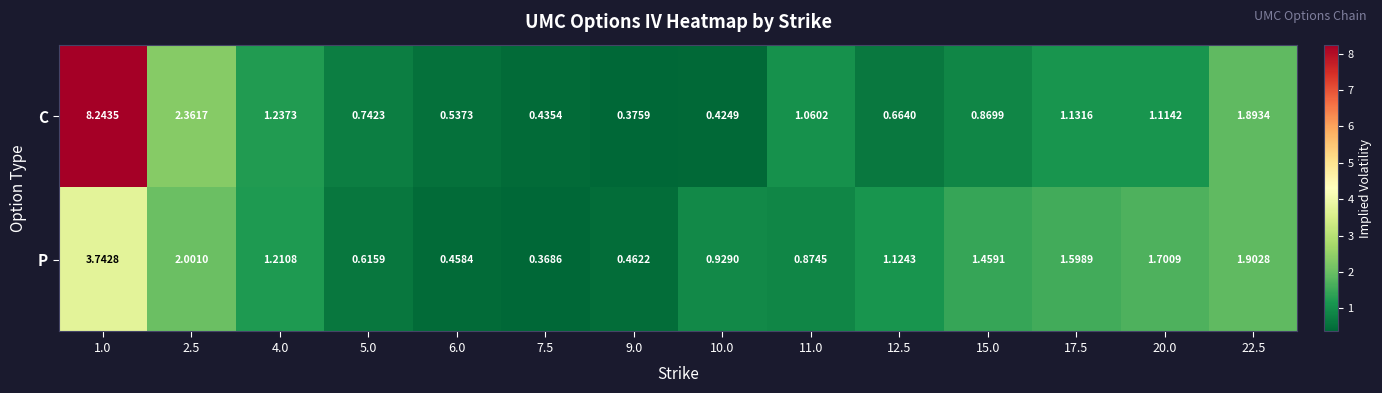

Which series has the largest range (max minus min)?

C